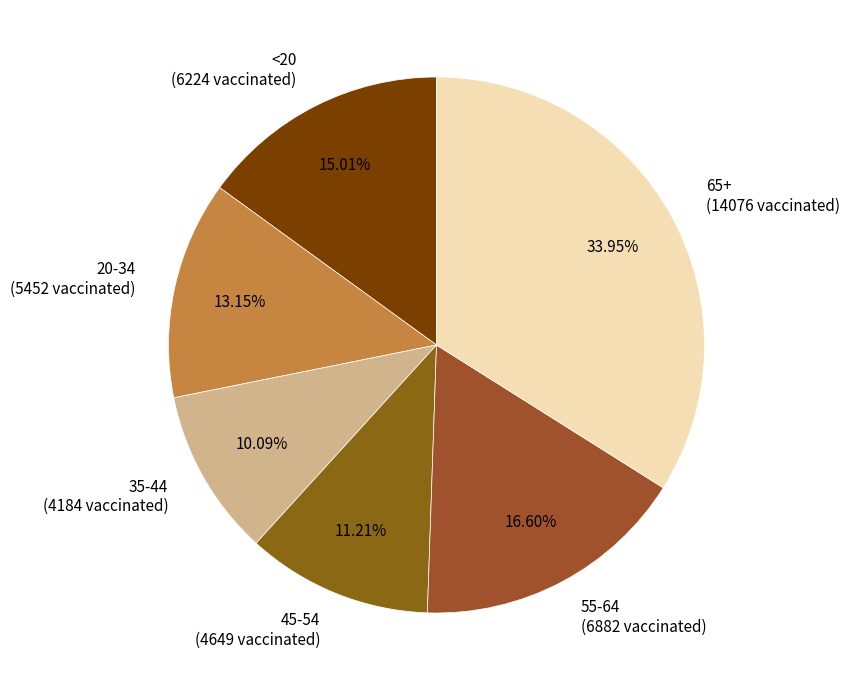

Which category has the smallest portion of the pie?

35-44